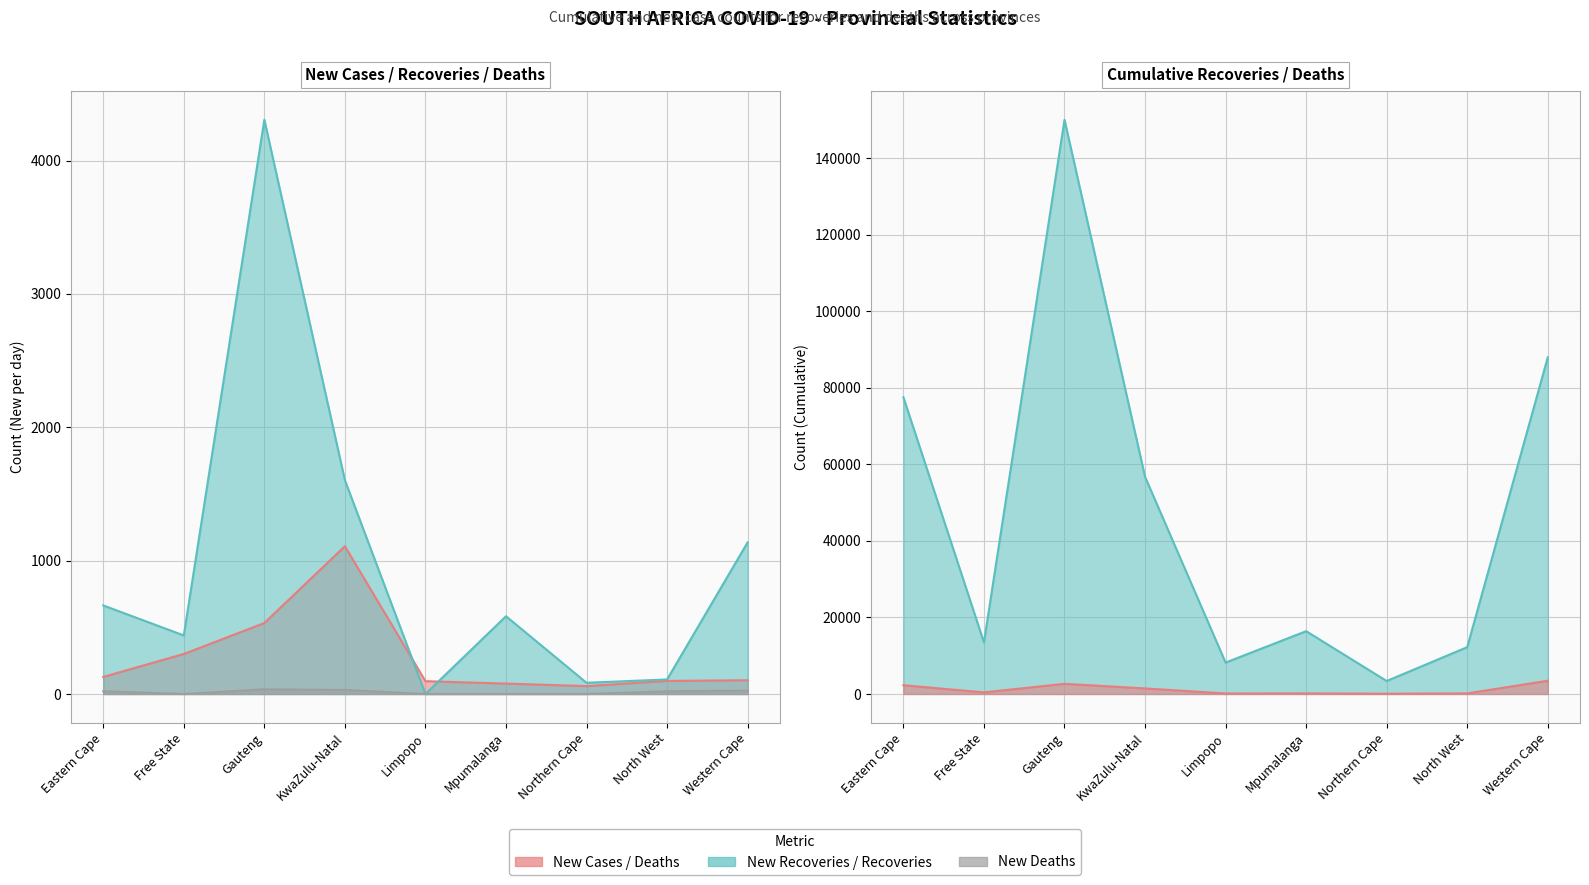

How many times do New Recoveries and New Cases cross each other?

2